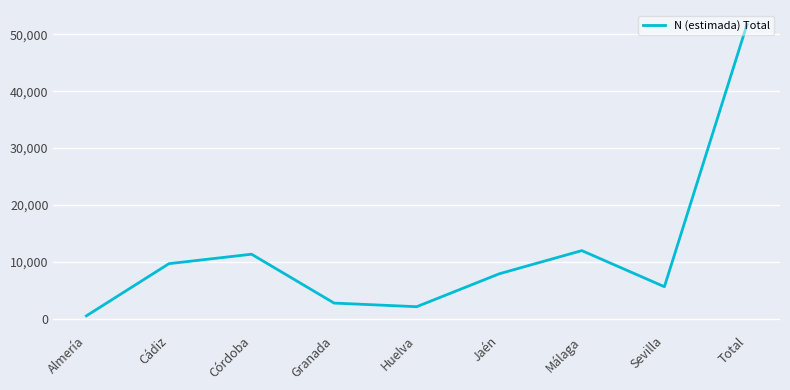

Rank the categories by value from highest to lowest.

Total, Málaga, Córdoba, Cádiz, Jaén, Sevilla, Granada, Huelva, Almería